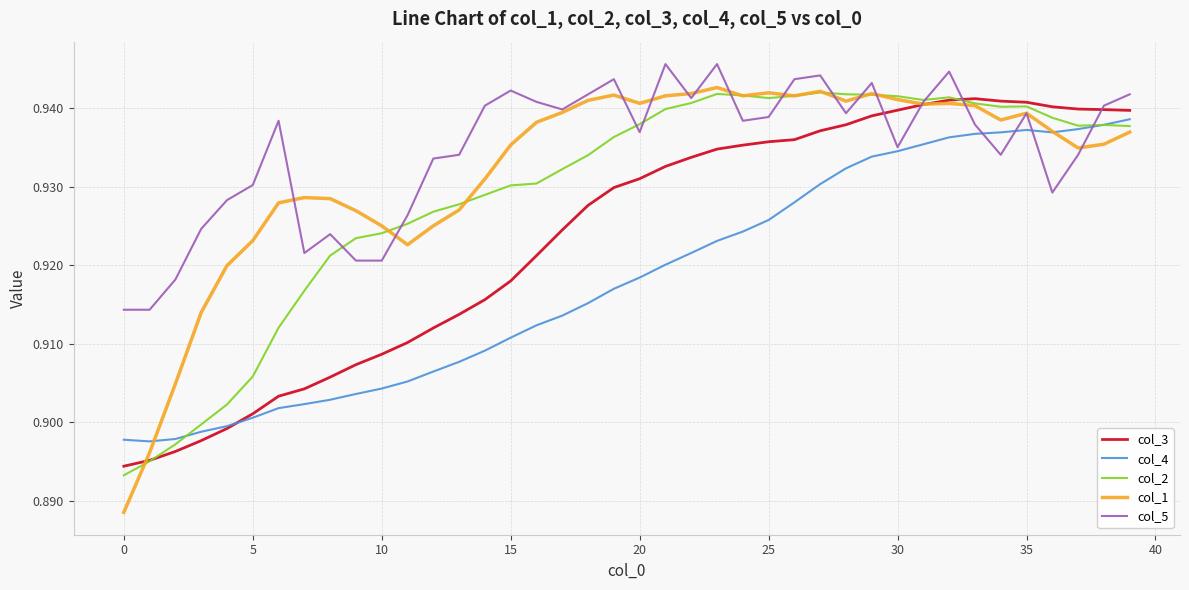

Which series has the widest spread of values?

col_1